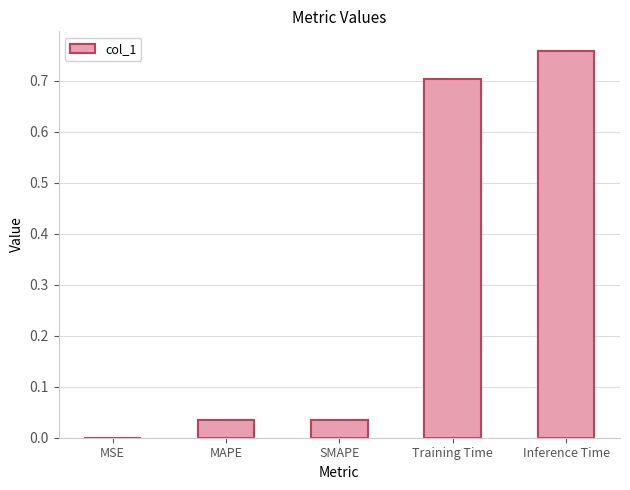

What is the average value?

0.3